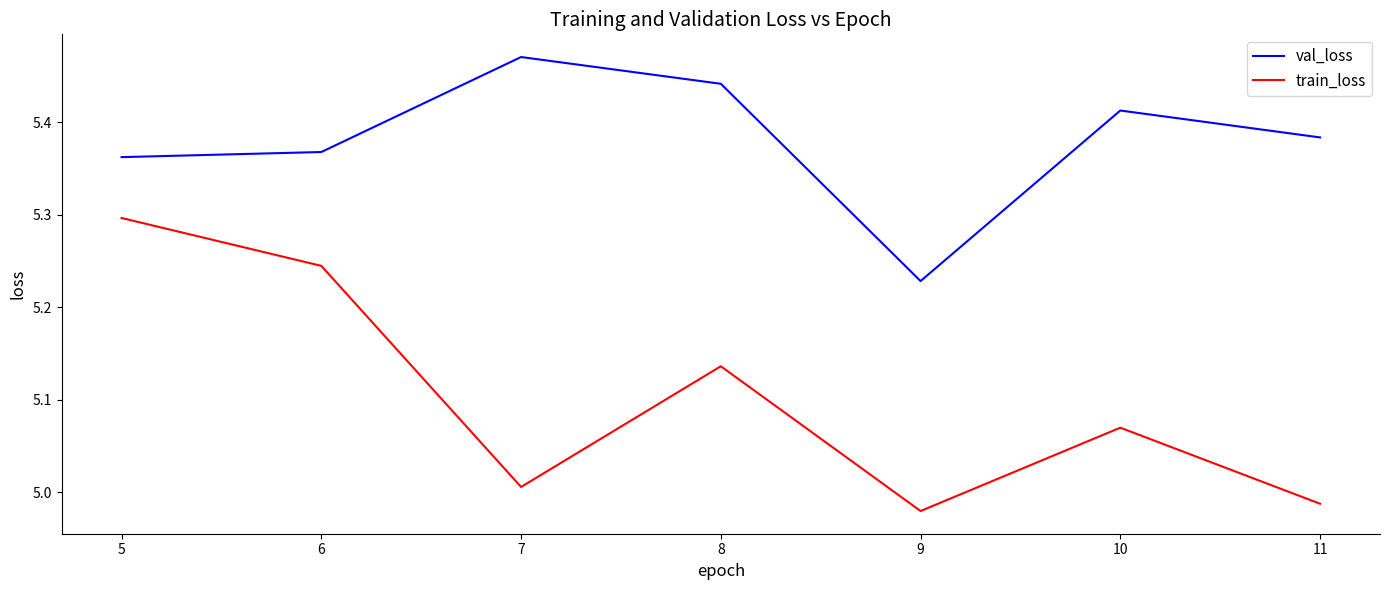

Rank the series at 6 from lowest to highest value.

train_loss, val_loss